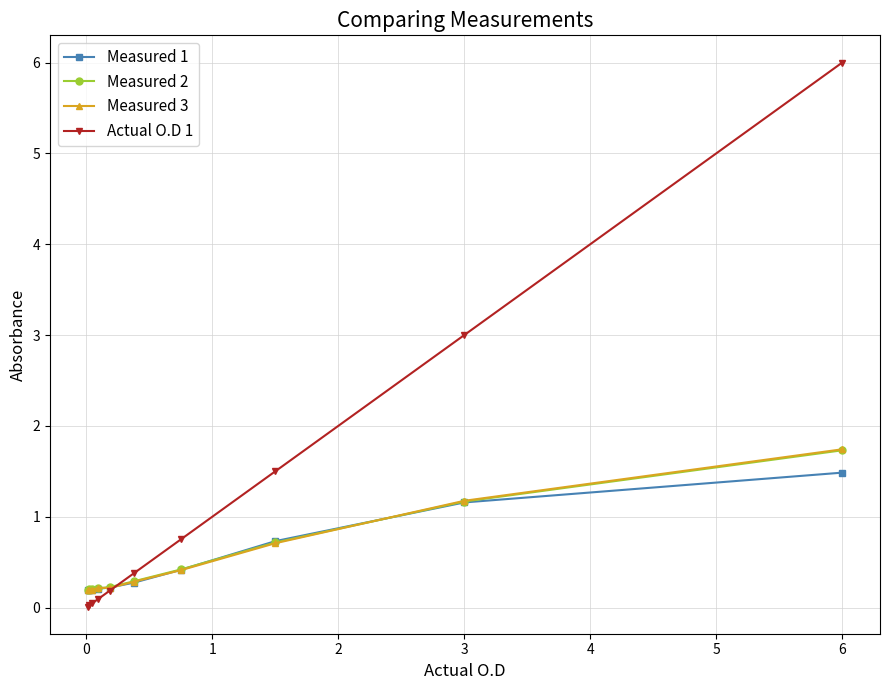

How many data points does each series have?

10